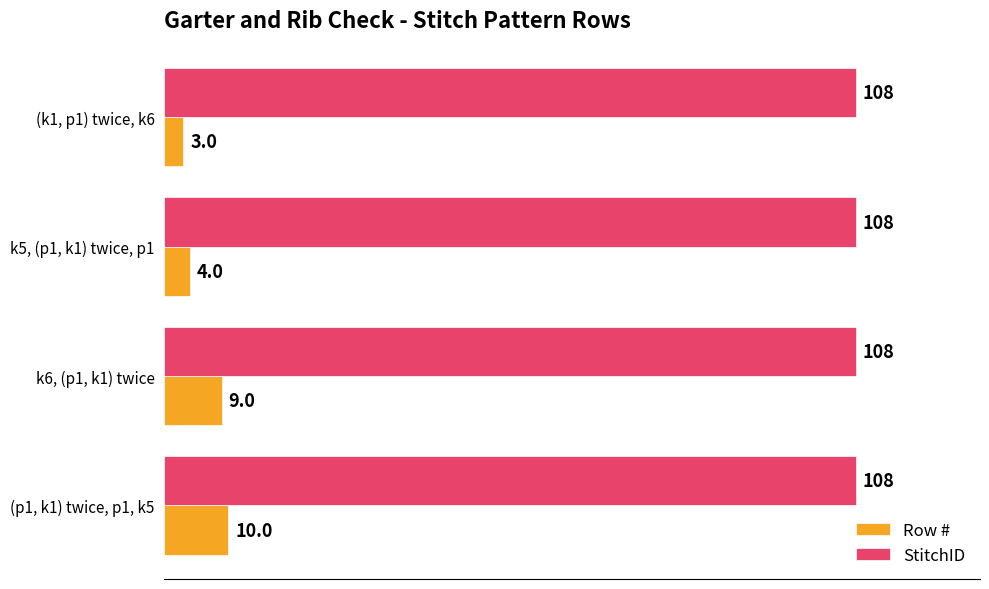

List the series in order of their peak value, highest first.

StitchID, Row #